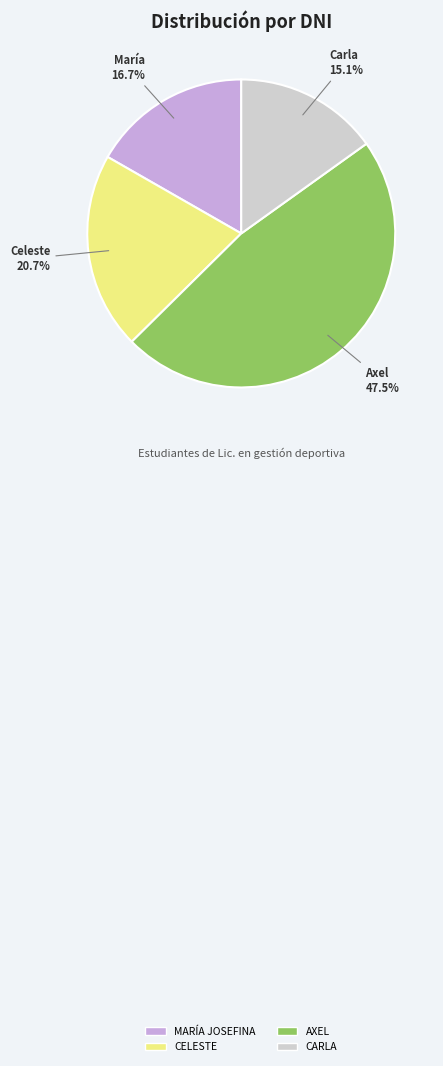

Is AXEL the majority of the pie?

No